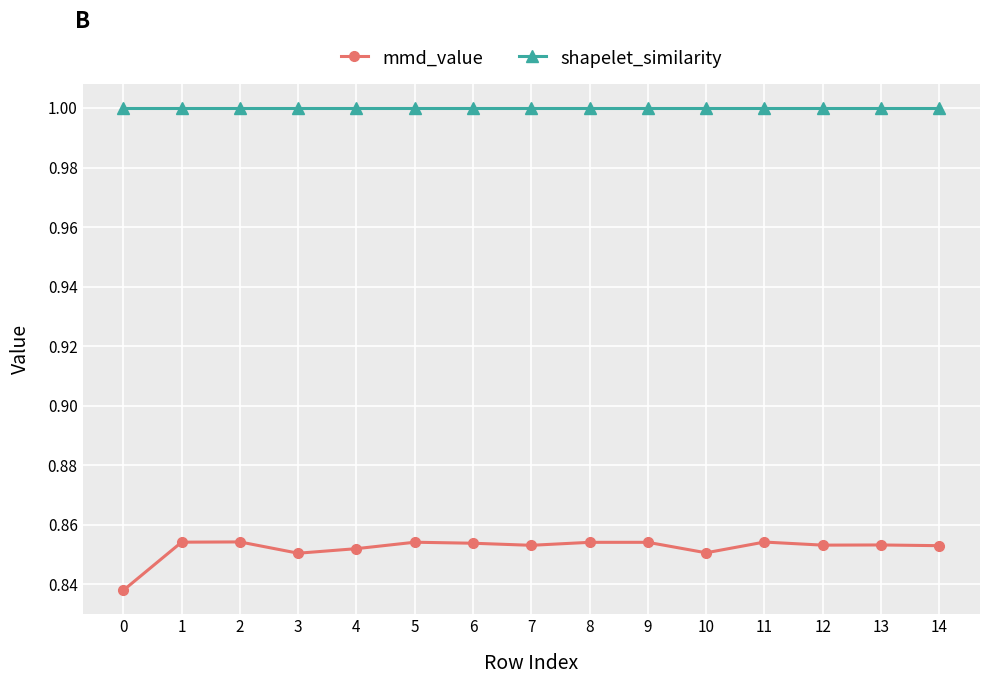

What is the value of the shapelet_similarity point at the 9th from the left?

1.0